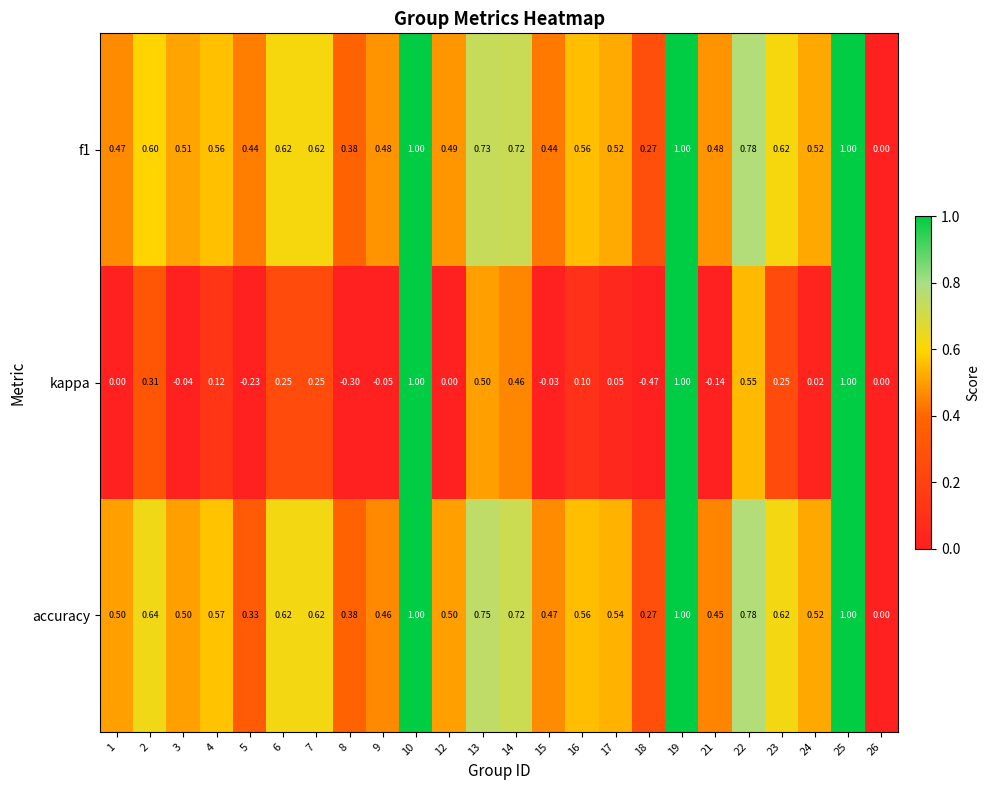

Which series has the widest spread of values?

kappa